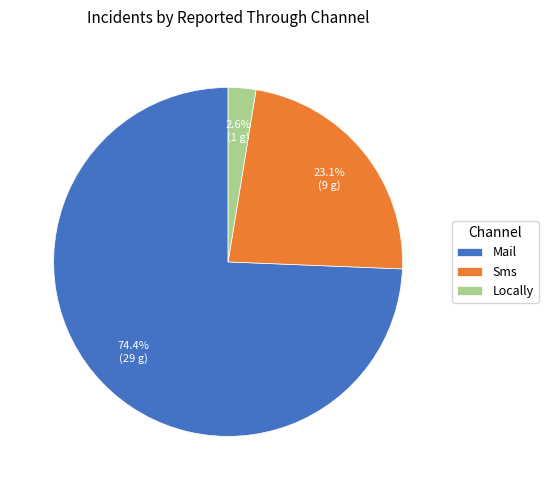

To the nearest percent, what portion does Mail represent?

74%